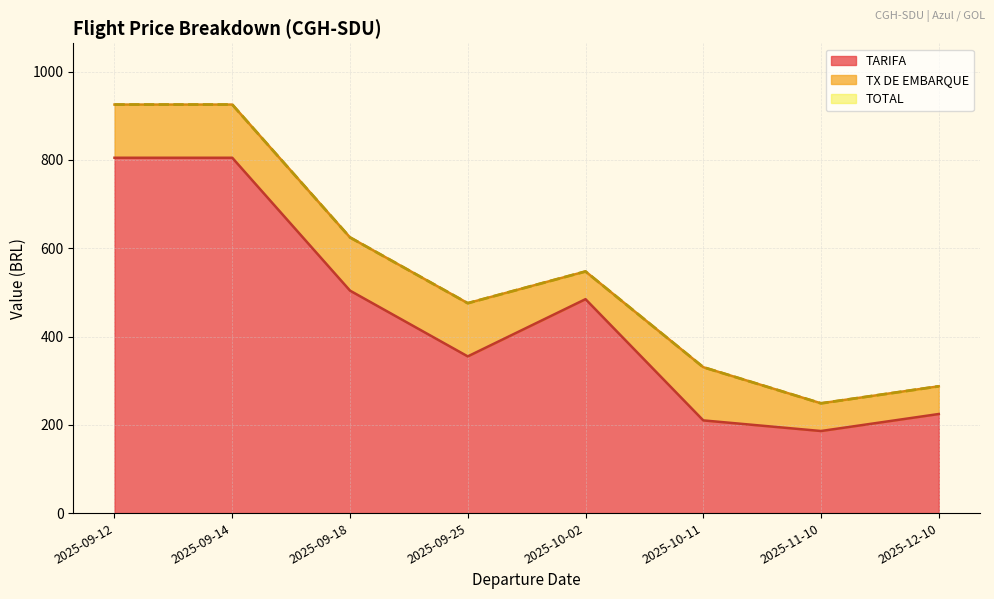

What is the greatest value displayed?

925.5